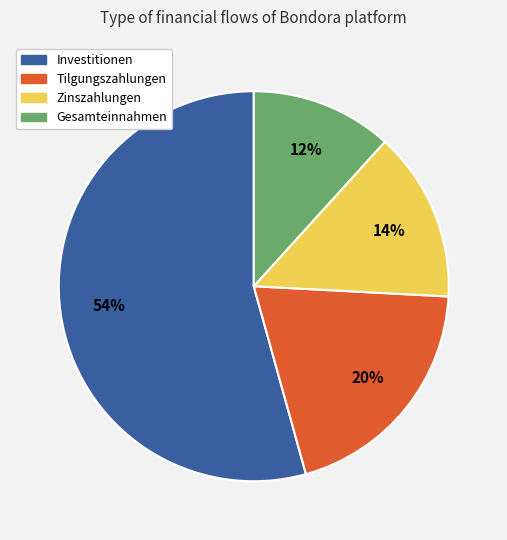

Rank the categories by value from highest to lowest.

Investitionen, Tilgungszahlungen, Zinszahlungen, Gesamteinnahmen